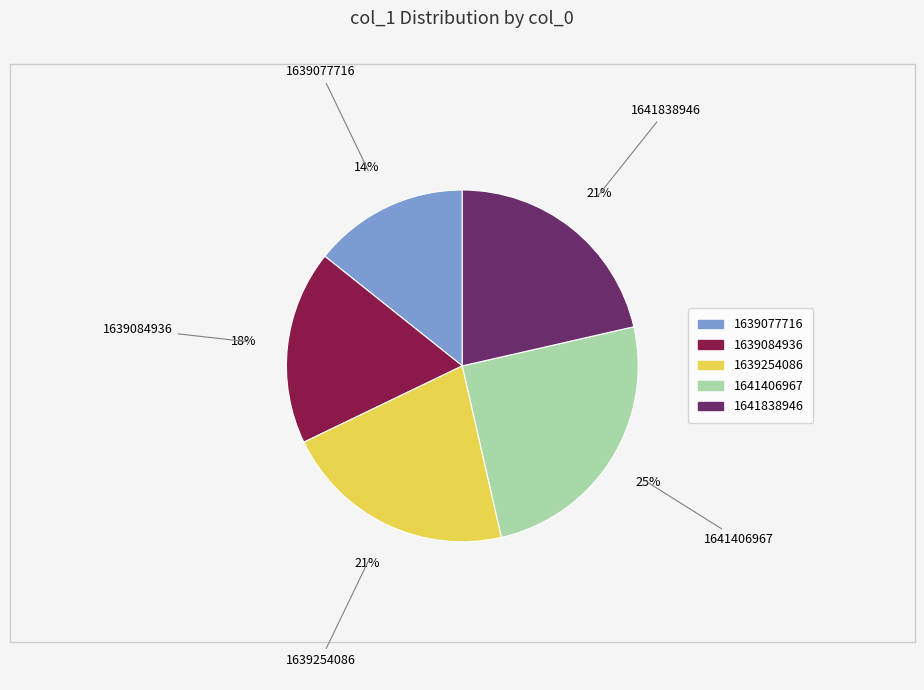

Count the number of slices in the pie.

5